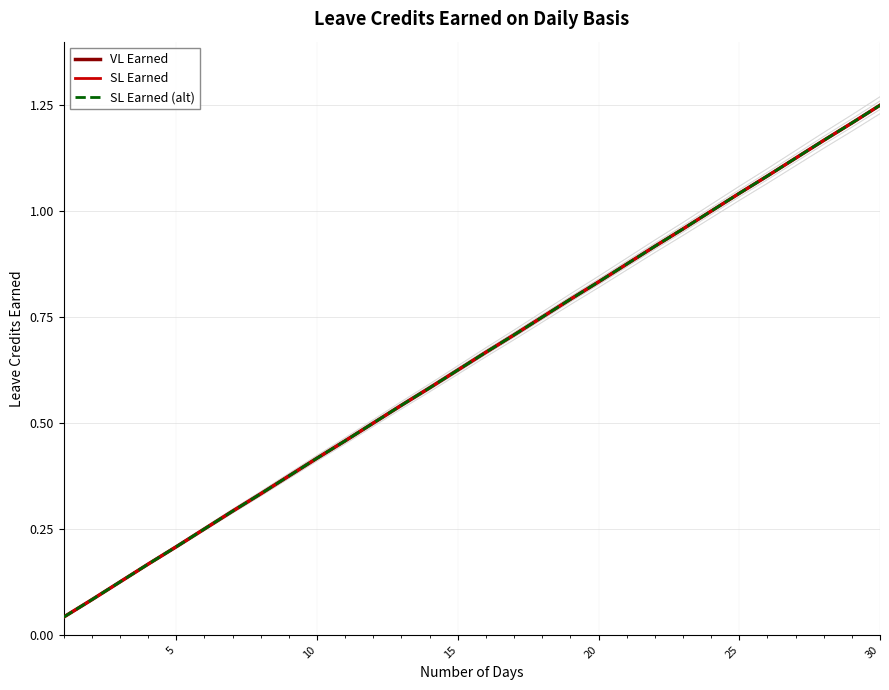

What is the difference between the maximum and minimum values in the SL Earned series?

1.2